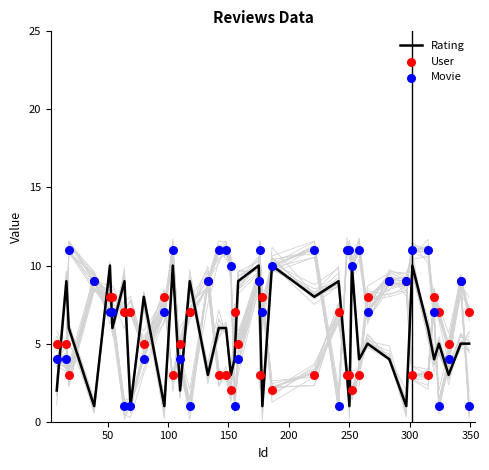

What are all the series names shown in the legend?

Rating, User, Movie